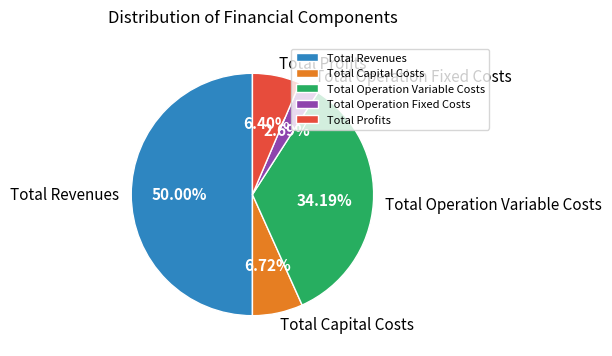

True or false: Total Revenues accounts for 38% of the total.

False